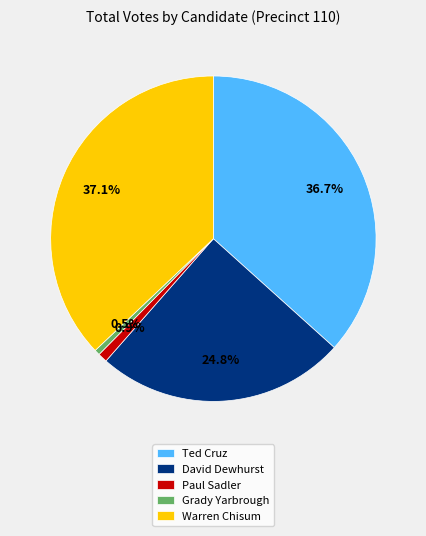

Combined, what portion of the pie is Grady Yarbrough and Ted Cruz?

37.2%